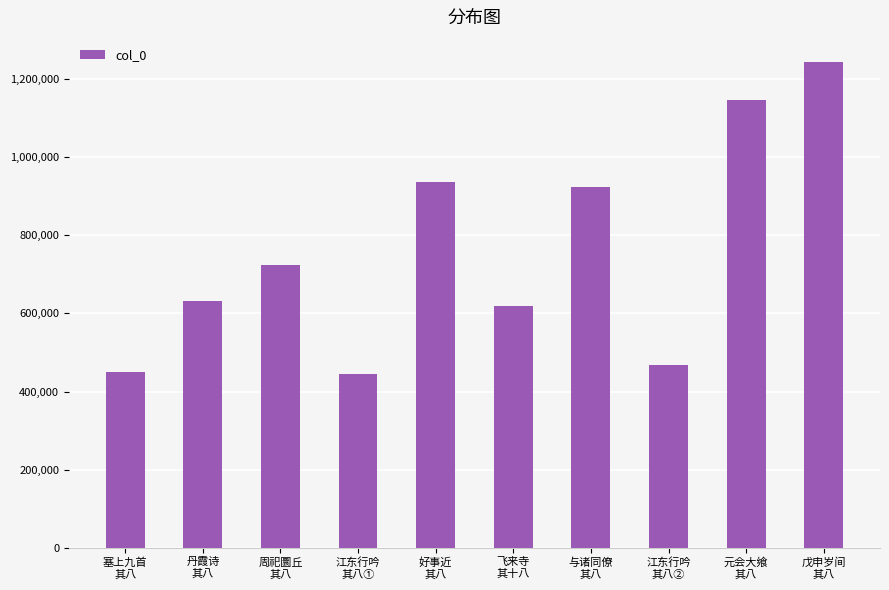

Between 塞上九首
其八 and 丹霞诗
其八, which is larger?

丹霞诗
其八